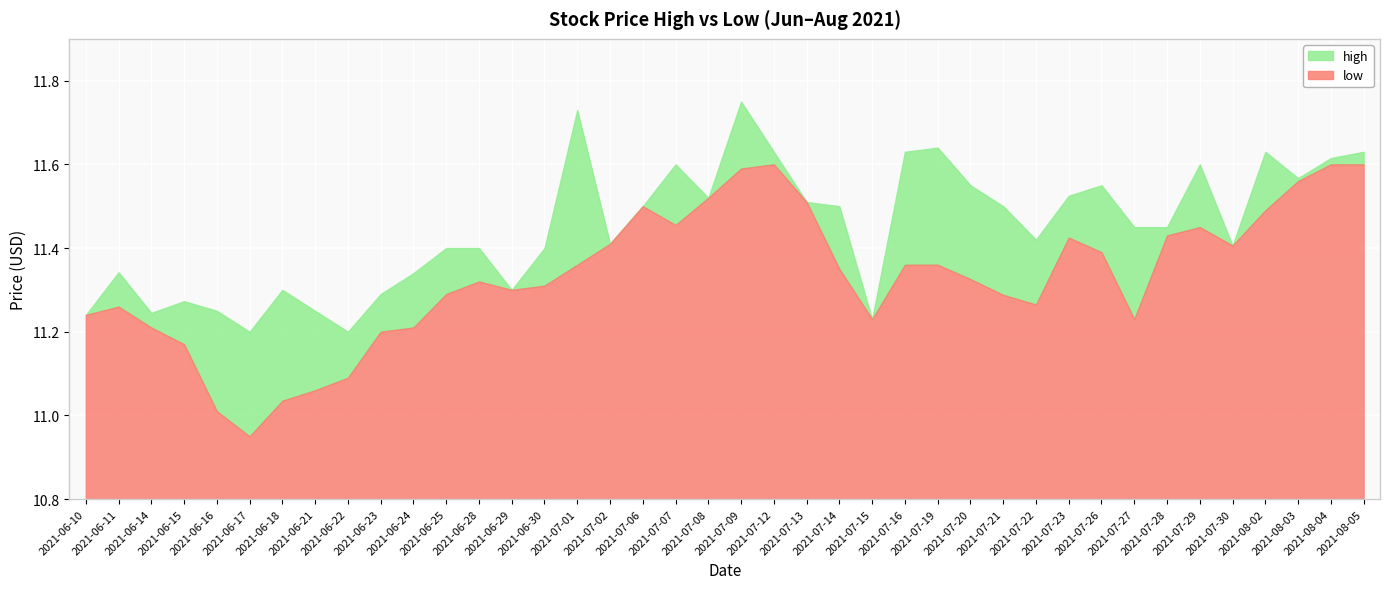

Rank the series by their maximum value, from lowest to highest.

low, high